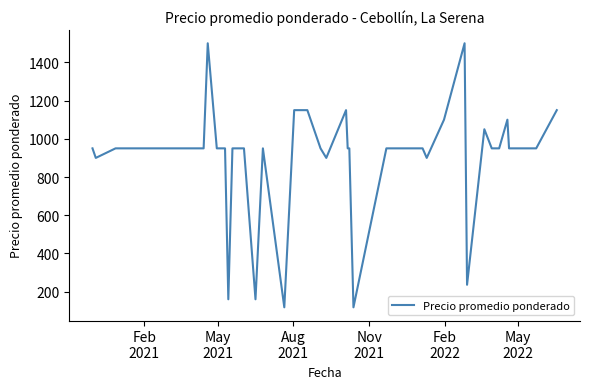

What is the greatest value displayed?

1500